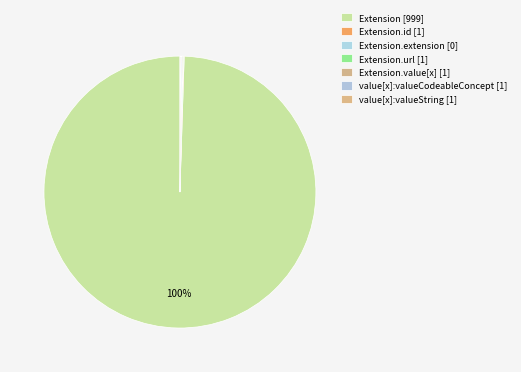

Rank the categories by value from highest to lowest.

Extension, Extension.id, Extension.url, Extension.value[x], Extension.value[x]:valueCodeableConcept, Extension.value[x]:valueString, Extension.extension